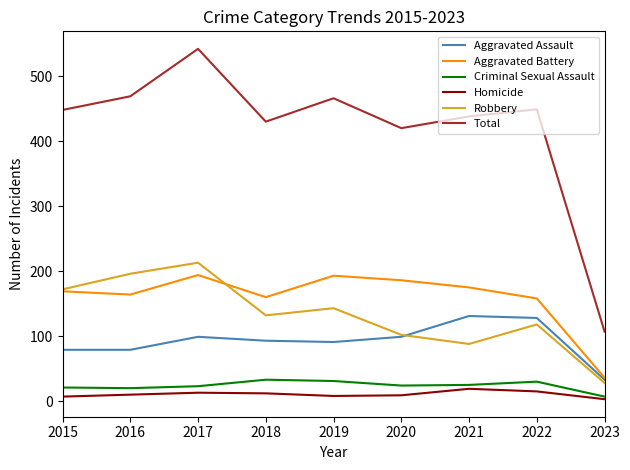

Which series has the largest total across all categories?

Total